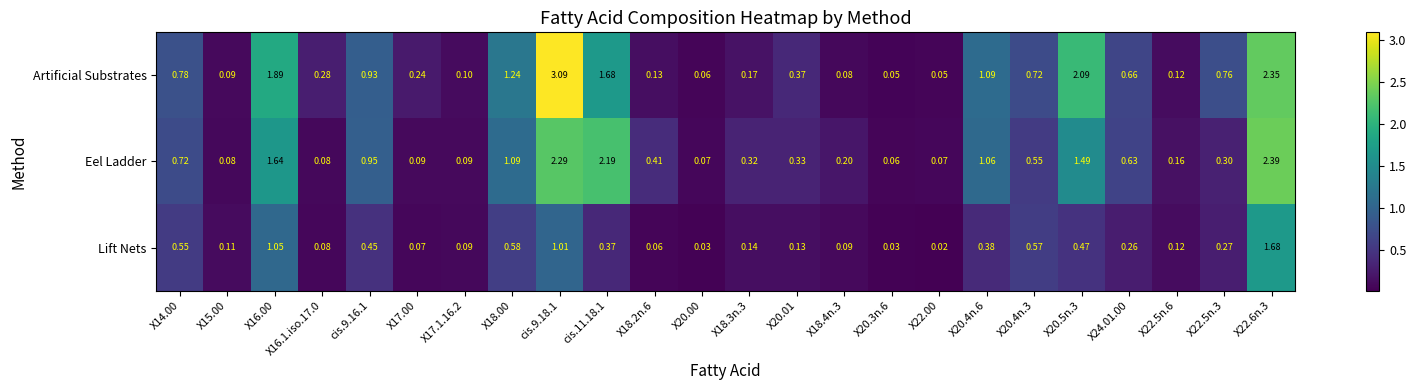

Which series has the largest total across all categories?

Artificial Substrates